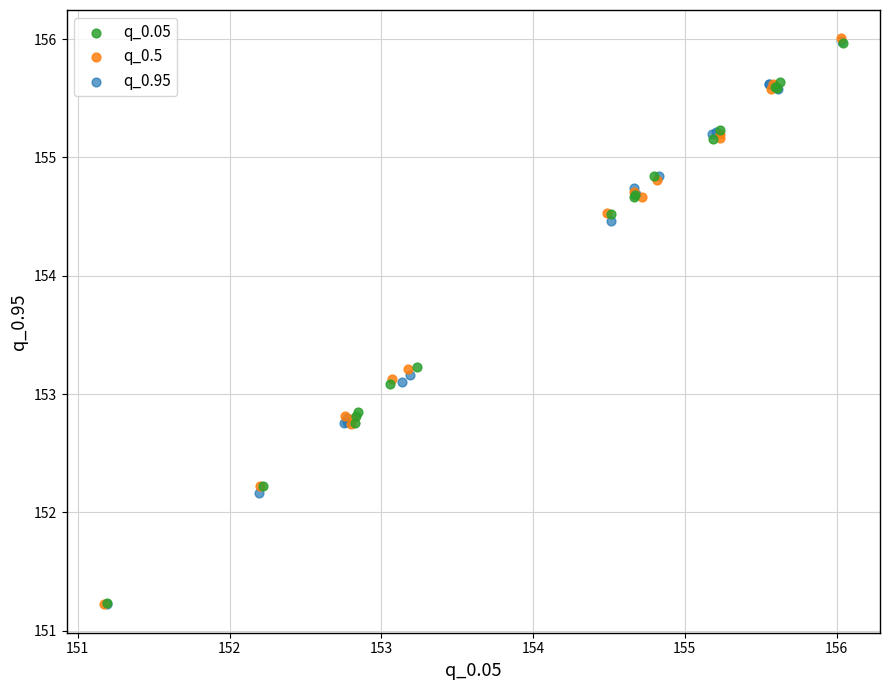

What are all the series names shown in the legend?

q_0.05, q_0.5, q_0.95